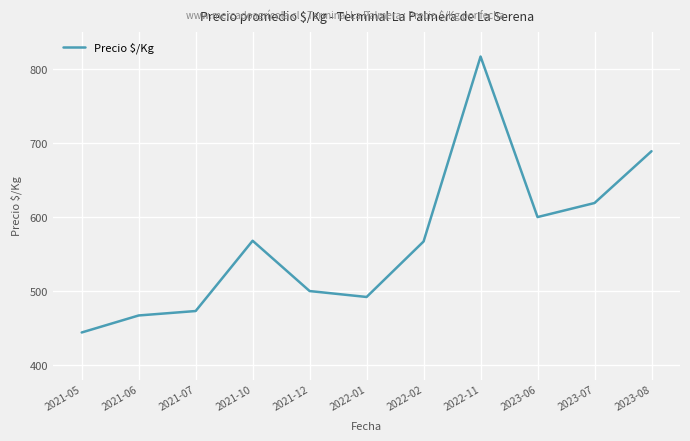

What position from the left is 2023-08?

11